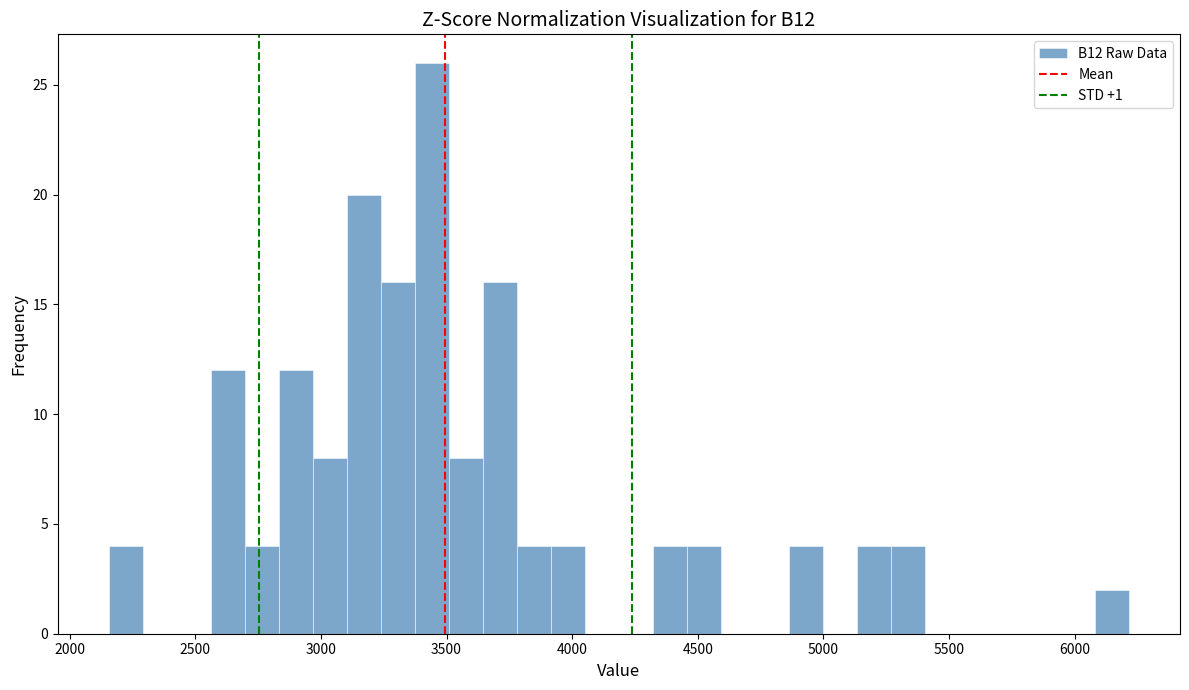

Read against the x-axis, roughly where is the centre of the tallest bar?

3450